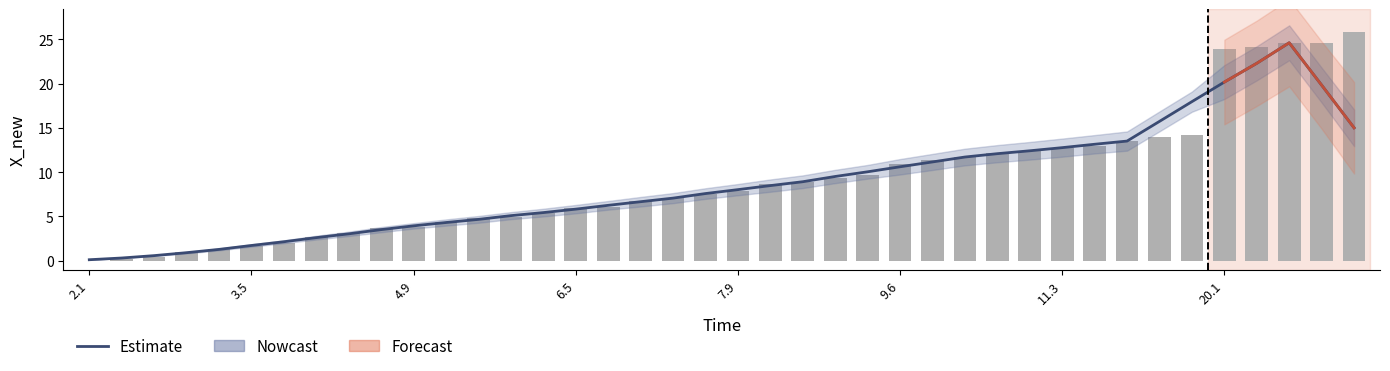

True or false: mean_X_new has a value of 6.3 at 34.

False